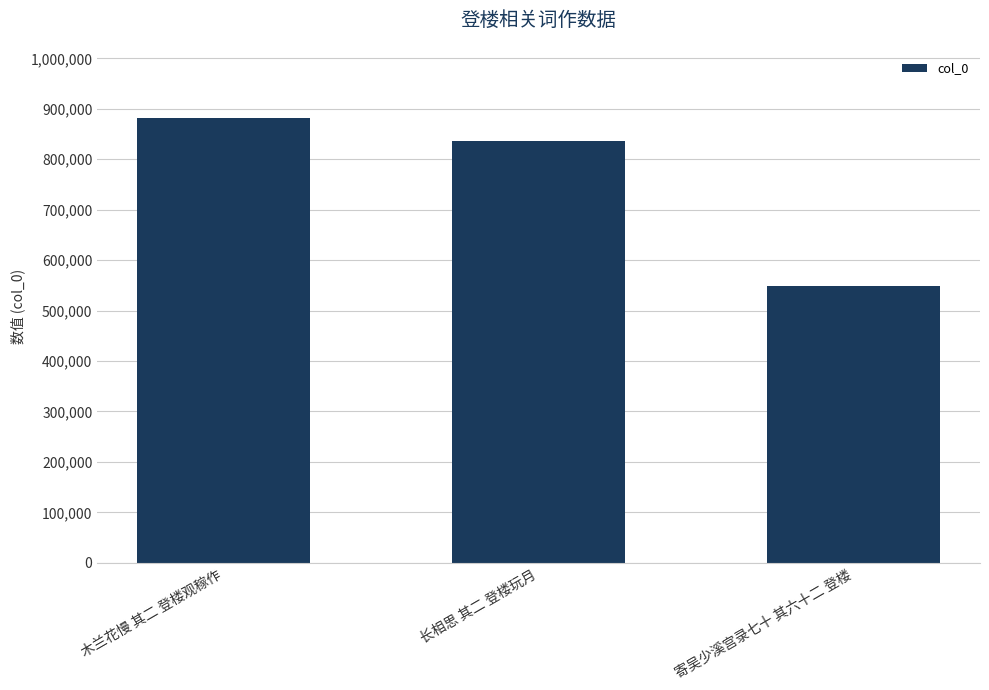

What is the value of the 2nd bar from the left?

836177